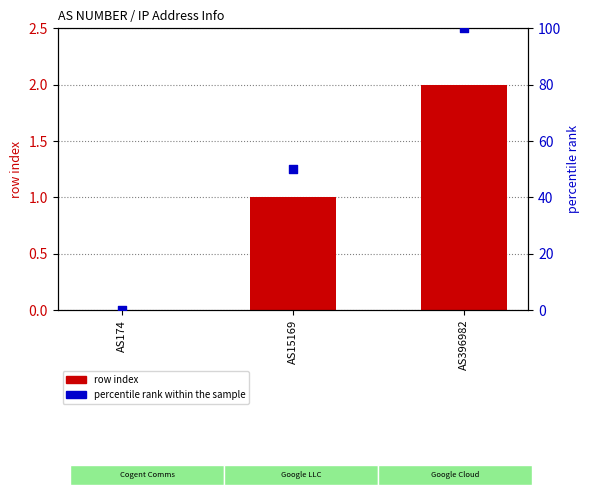

At which category is the sum across all series the highest?

AS396982